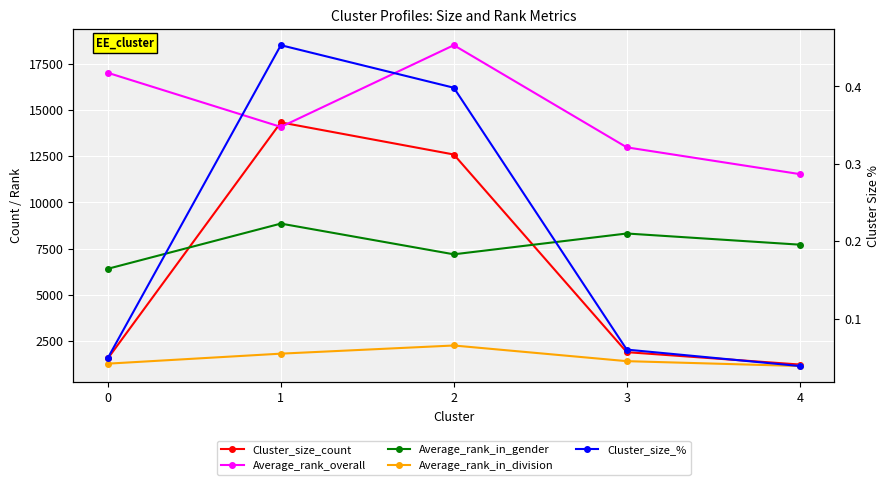

At which category is the sum across all series the highest?

2